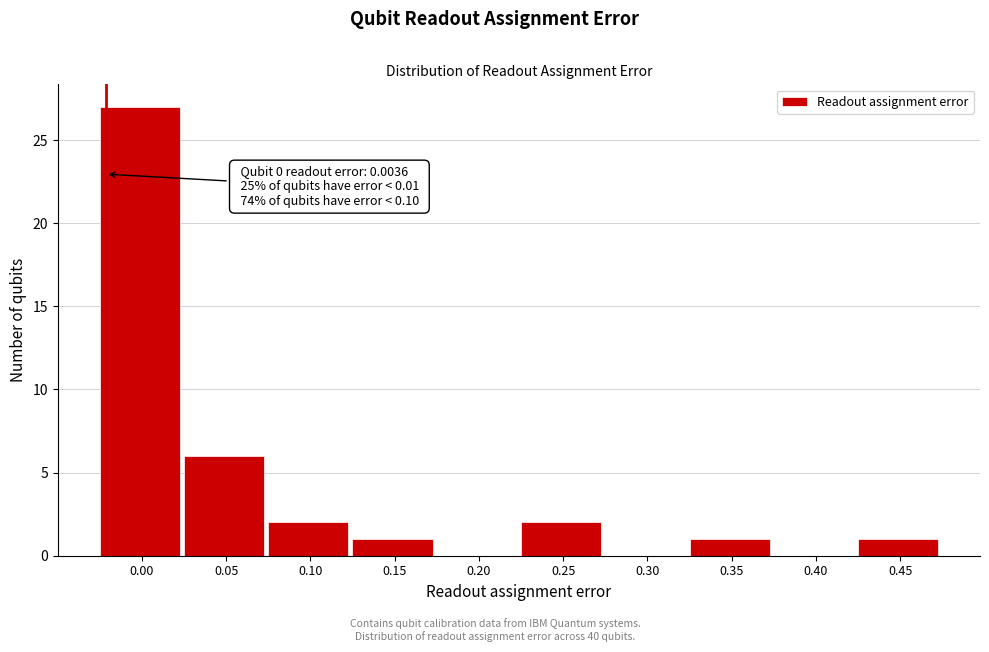

Reading left to right, list all the values displayed in this chart.

0.00=27	0.05=6	0.10=2	0.15=1	0.20=0	0.25=2	0.30=0	0.35=1	0.40=0	0.45=1